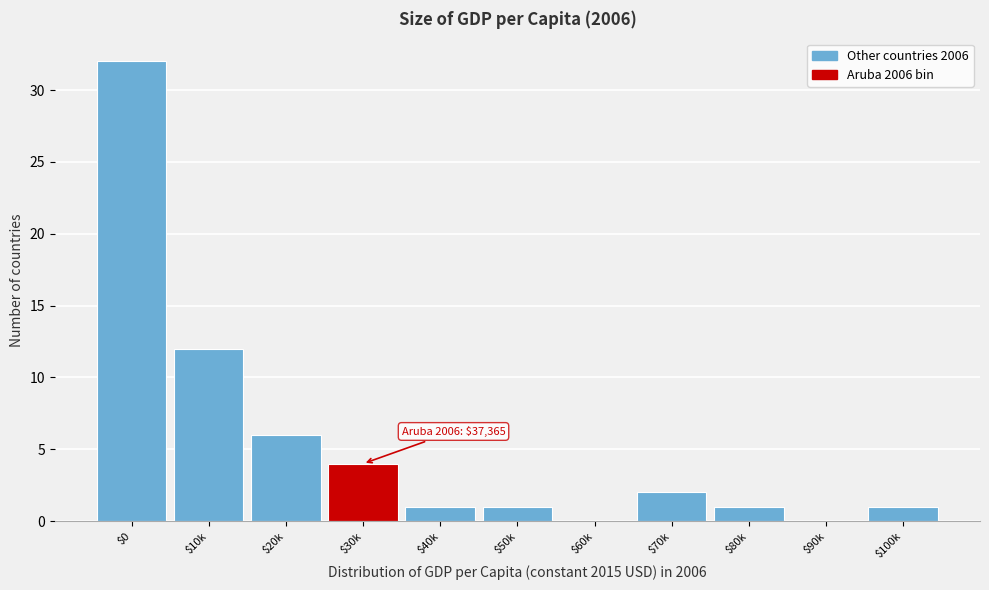

What is the sum of all values?

60